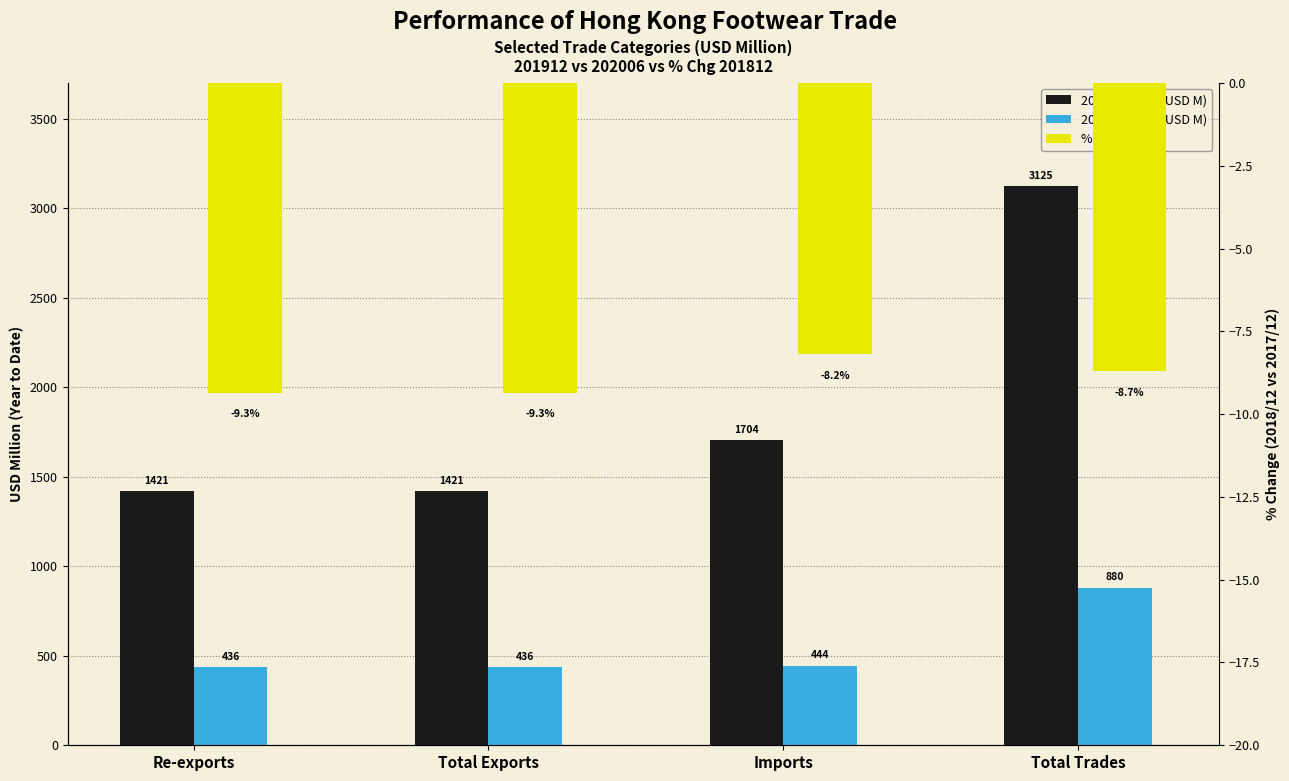

Which series changed the most between Total Exports and Imports?

201912 Value (USD M)